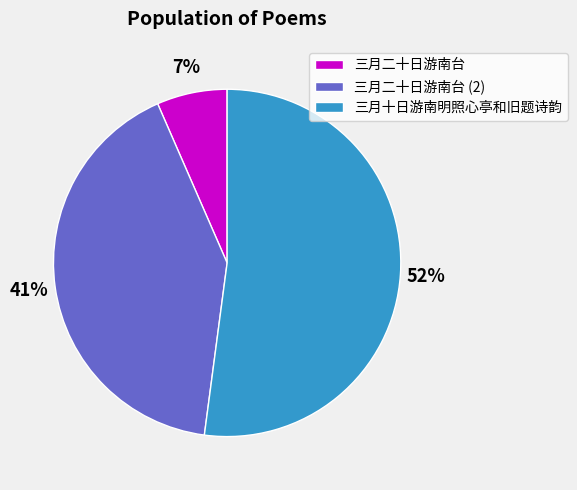

Count the number of slices in the pie.

3